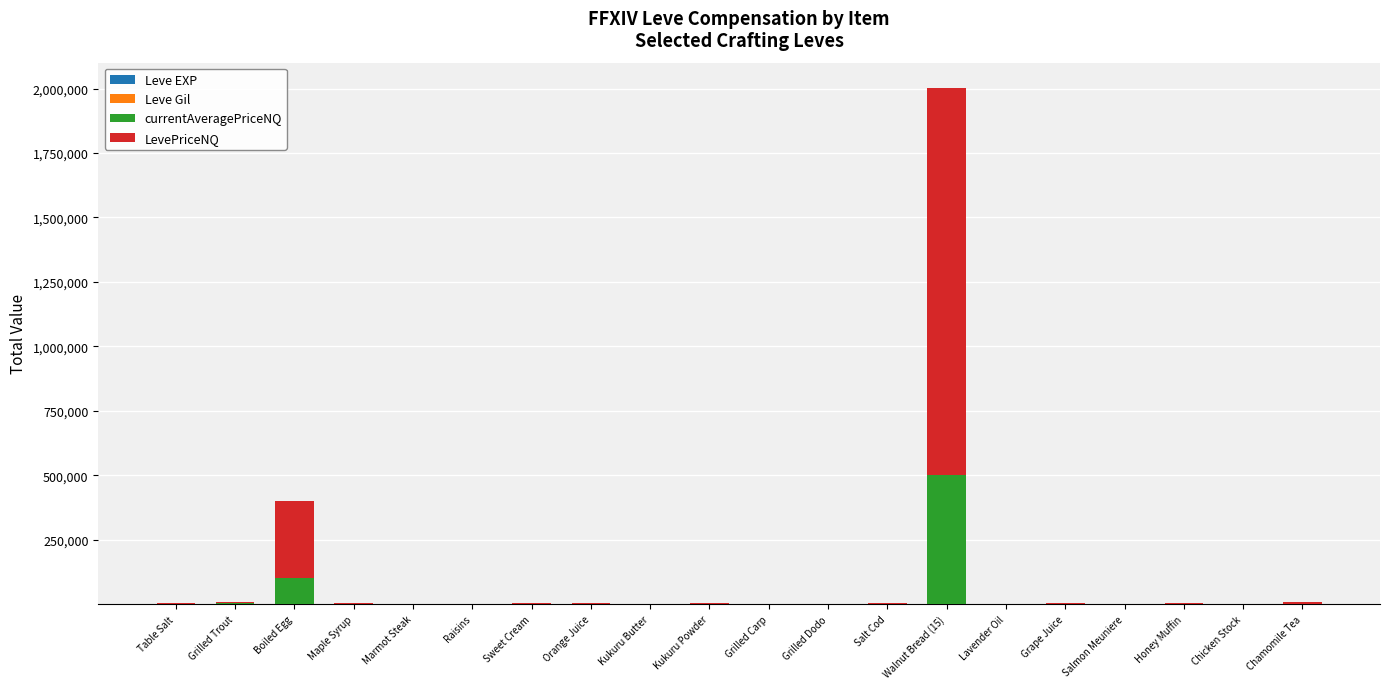

Are the bars grouped side by side (vs. stacked)?

No